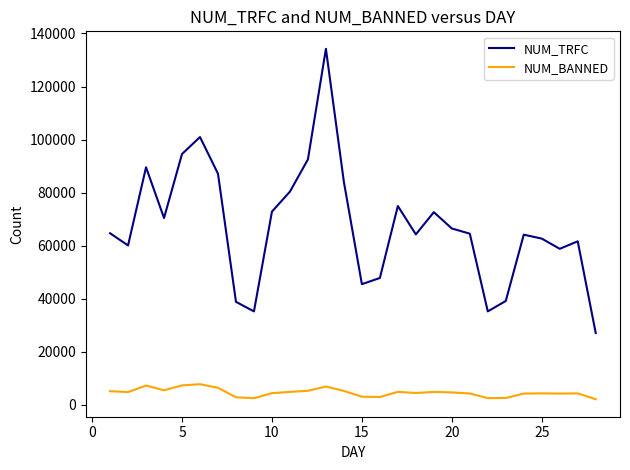

Which series has the largest range (max minus min)?

NUM_TRFC